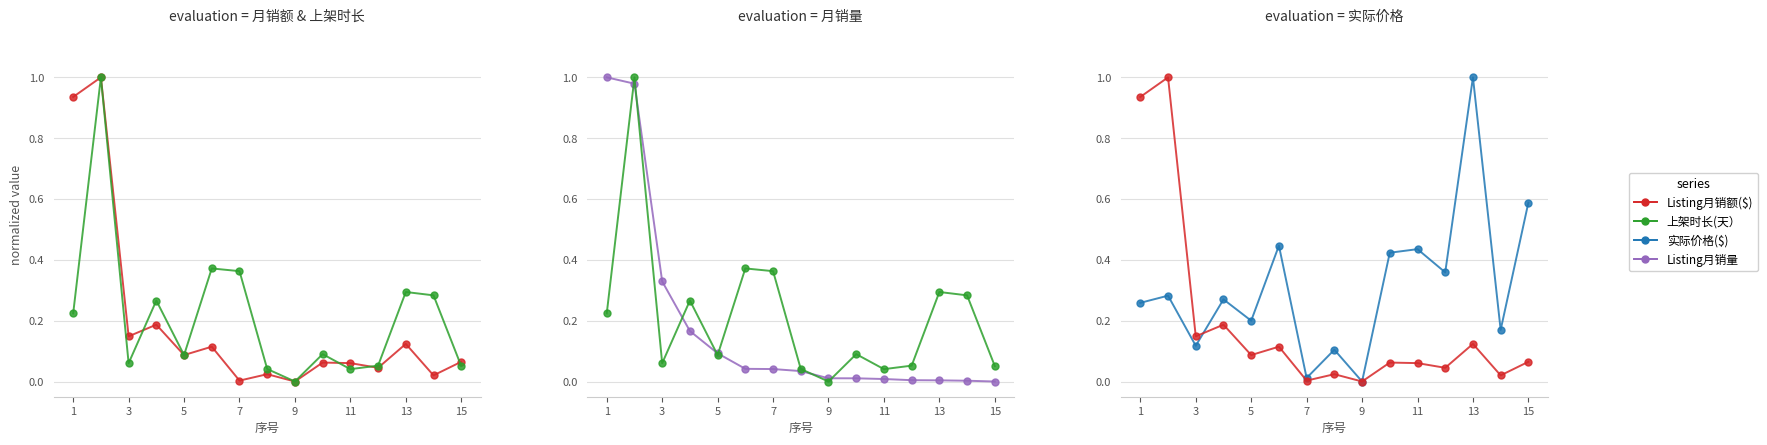

Read the 实际价格($) value at 11.

0.4